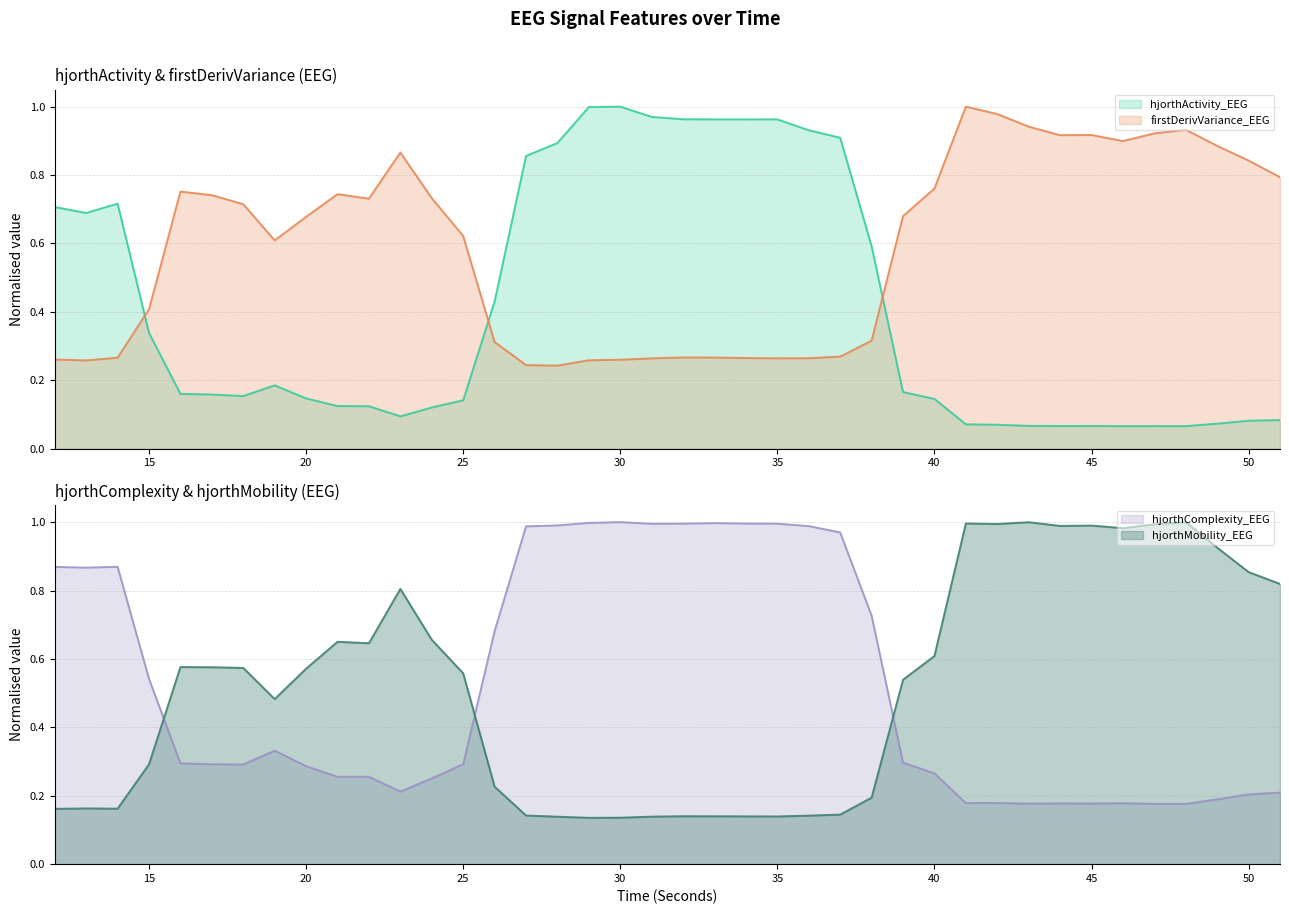

Reading left to right, what are all the values shown in this chart?

hjorthActivity_EEG: 12=0.7	13=0.7	14=0.7	15=0.3	16=0.2	17=0.2	18=0.2	19=0.2	20=0.1	21=0.1	22=0.1	23=0.1	24=0.1	25=0.1	26=0.4	27=0.9	28=0.9	29=1.0	30=1.0	31=1.0	32=1.0	33=1.0	34=1.0	35=1.0	36=0.9	37=0.9	38=0.6	39=0.2	40=0.1	41=0.1	42=0.1	43=0.1	44=0.1	45=0.1	46=0.1	47=0.1	48=0.1	49=0.1	50=0.1	51=0.1
firstDerivVariance_EEG: 12=0.3	13=0.3	14=0.3	15=0.4	16=0.8	17=0.7	18=0.7	19=0.6	20=0.7	21=0.7	22=0.7	23=0.9	24=0.7	25=0.6	26=0.3	27=0.2	28=0.2	29=0.3	30=0.3	31=0.3	32=0.3	33=0.3	34=0.3	35=0.3	36=0.3	37=0.3	38=0.3	39=0.7	40=0.8	41=1.0	42=1.0	43=0.9	44=0.9	45=0.9	46=0.9	47=0.9	48=0.9	49=0.9	50=0.8	51=0.8
hjorthComplexity_EEG: 12=0.9	13=0.9	14=0.9	15=0.5	16=0.3	17=0.3	18=0.3	19=0.3	20=0.3	21=0.3	22=0.3	23=0.2	24=0.3	25=0.3	26=0.7	27=1.0	28=1.0	29=1.0	30=1.0	31=1.0	32=1.0	33=1.0	34=1.0	35=1.0	36=1.0	37=1.0	38=0.7	39=0.3	40=0.3	41=0.2	42=0.2	43=0.2	44=0.2	45=0.2	46=0.2	47=0.2	48=0.2	49=0.2	50=0.2	51=0.2
hjorthMobility_EEG: 12=0.2	13=0.2	14=0.2	15=0.3	16=0.6	17=0.6	18=0.6	19=0.5	20=0.6	21=0.7	22=0.6	23=0.8	24=0.7	25=0.6	26=0.2	27=0.1	28=0.1	29=0.1	30=0.1	31=0.1	32=0.1	33=0.1	34=0.1	35=0.1	36=0.1	37=0.1	38=0.2	39=0.5	40=0.6	41=1.0	42=1.0	43=1.0	44=1.0	45=1.0	46=1.0	47=1.0	48=1.0	49=0.9	50=0.9	51=0.8